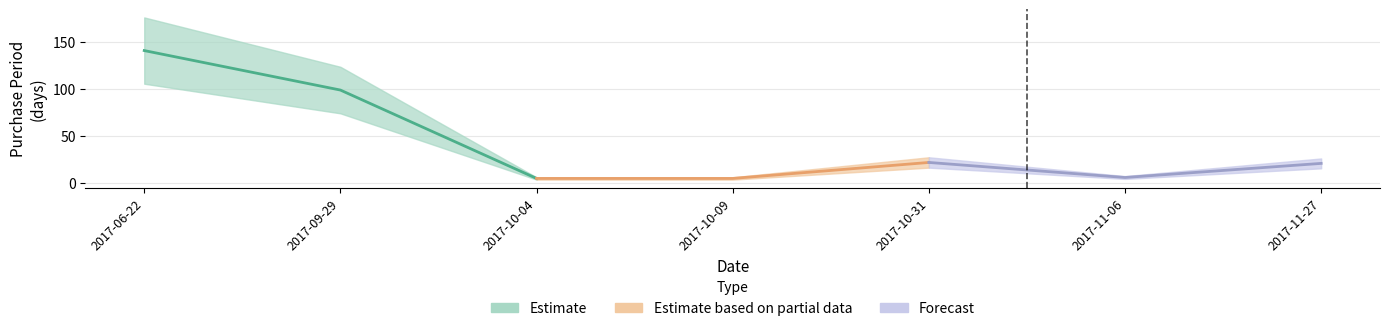

How many data points are less than 21?

3